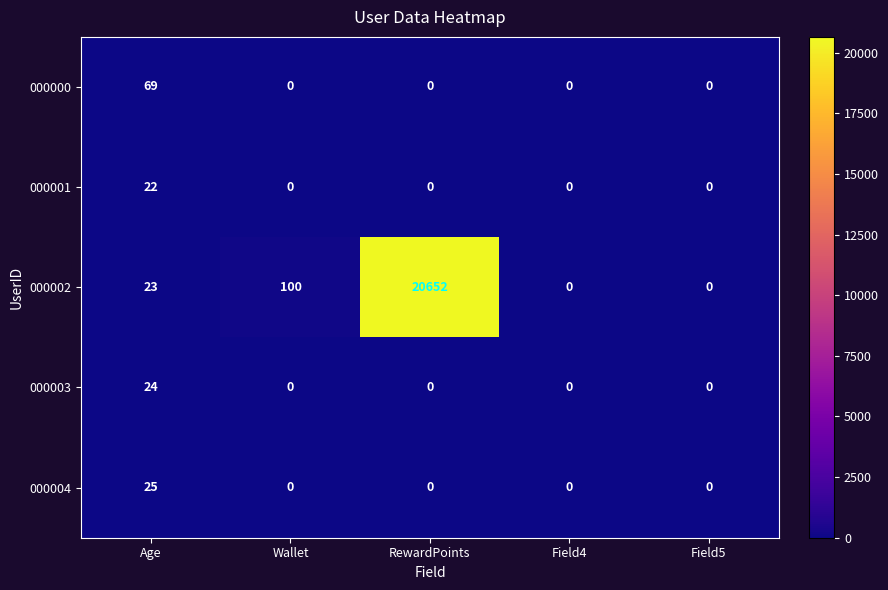

Rank the series by their maximum value, from lowest to highest.

000001, 000003, 000004, 000000, 000002